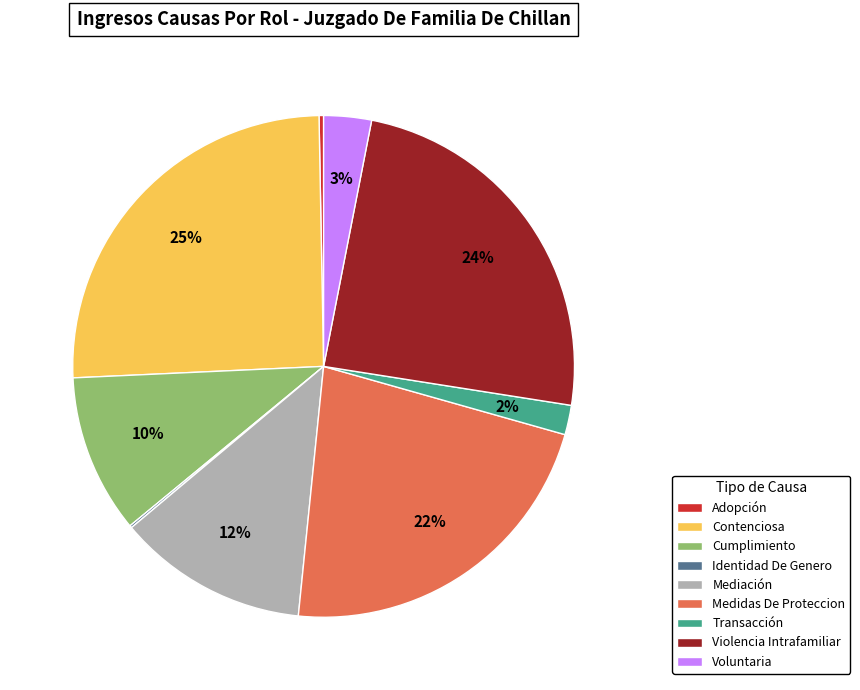

To the nearest percent, what is the average slice percentage?

11%